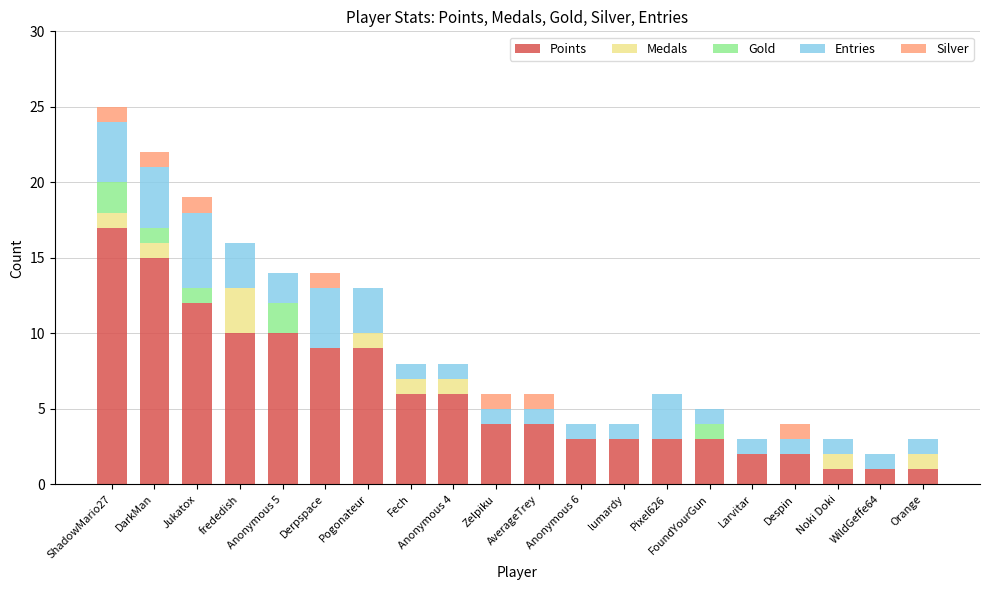

At which category is the sum across all series the highest?

ShadowMario27